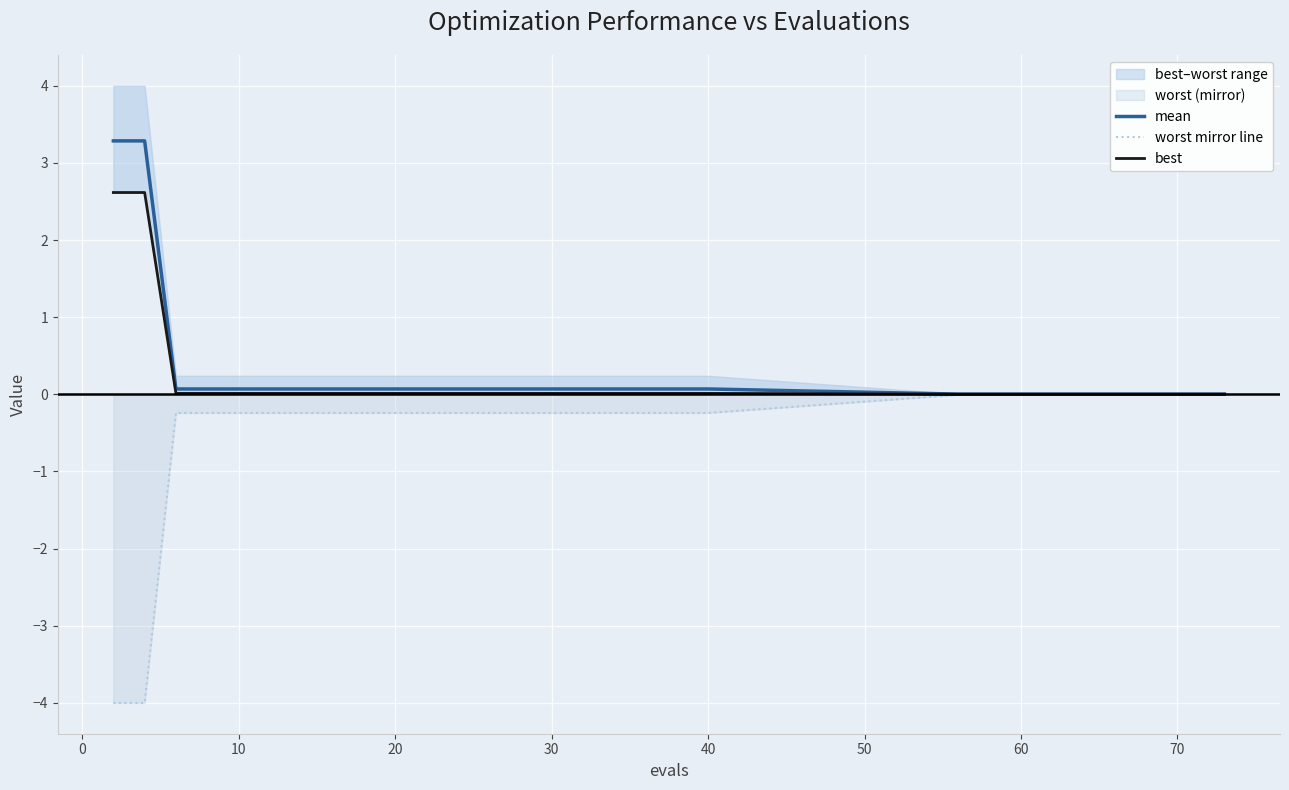

What is the value of the worst mirror line point at the 5th from the left?

-0.2